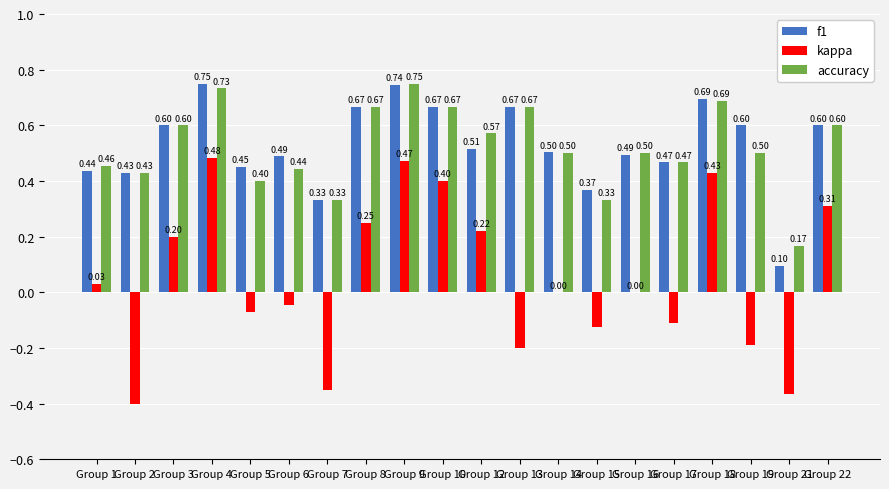

What value does the accuracy series have at Group 1?

0.5